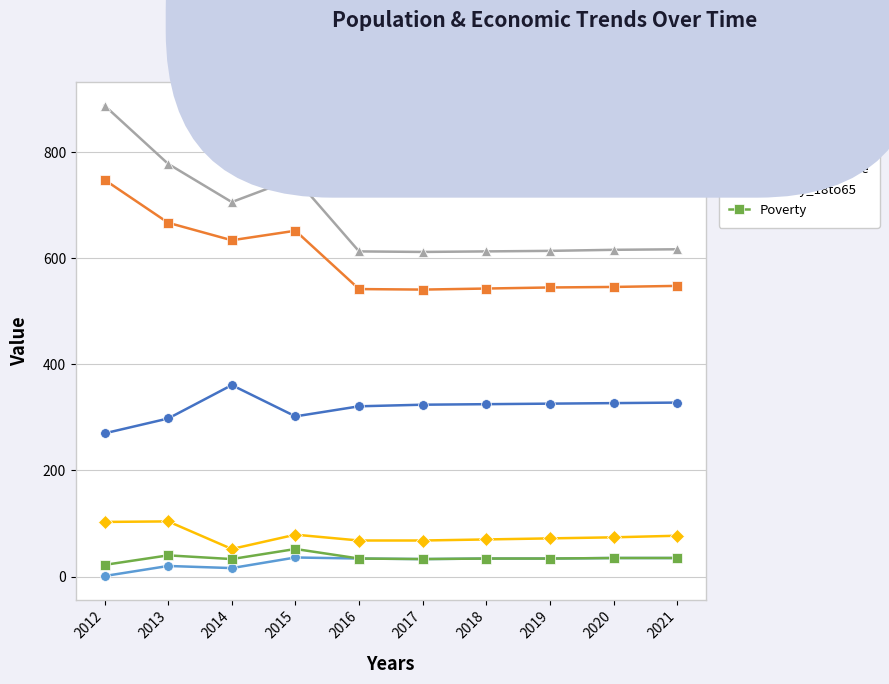

What is the greatest value displayed?

888